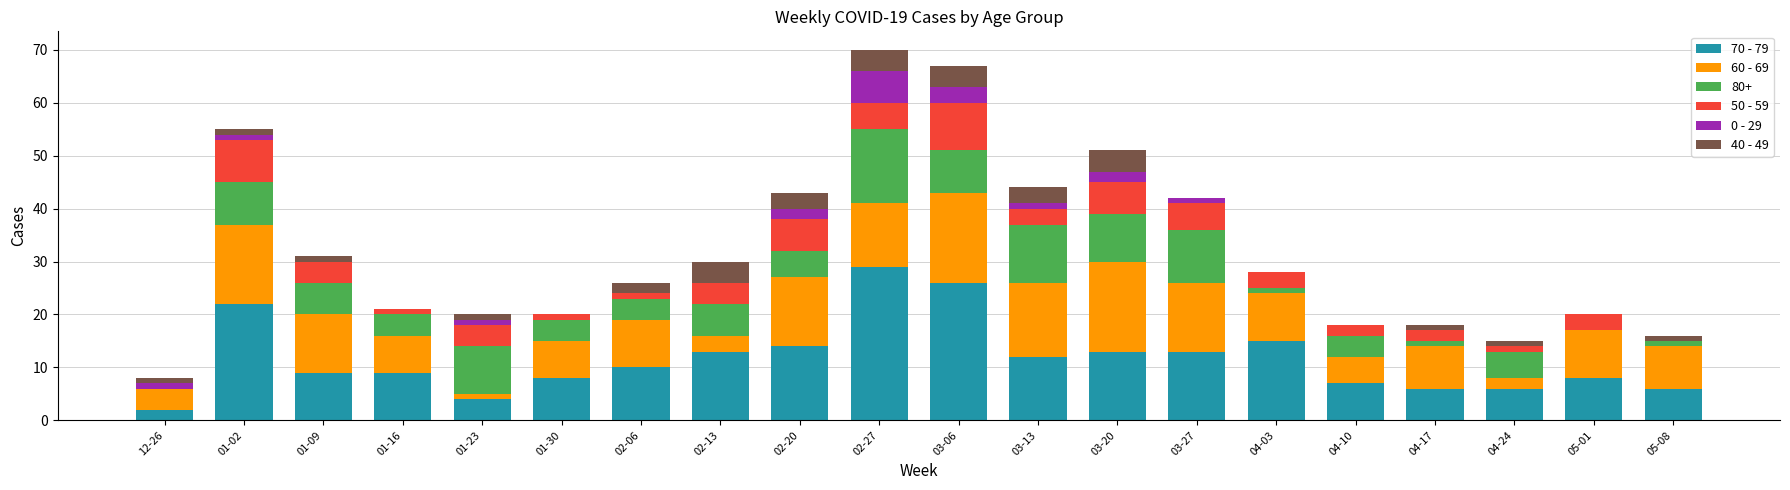

What is the maximum value for 70 - 79?

29